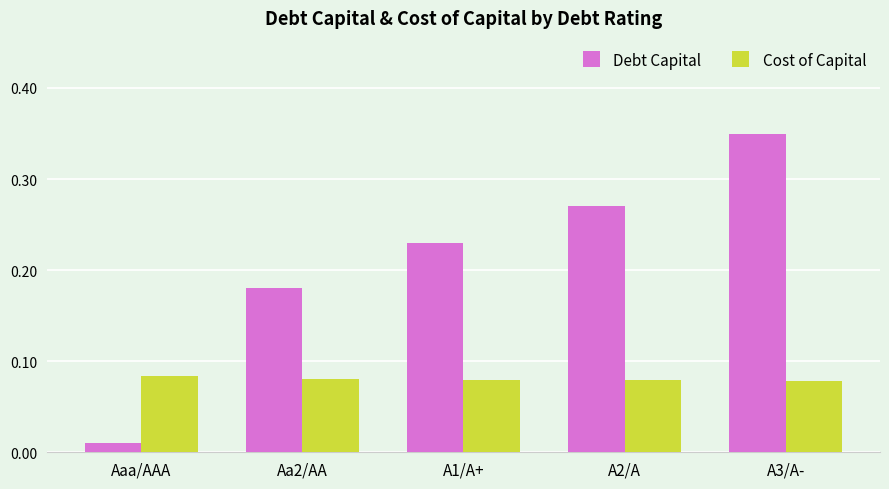

Rank the series at A3/A- from lowest to highest value.

Cost of Capital, Debt Capital